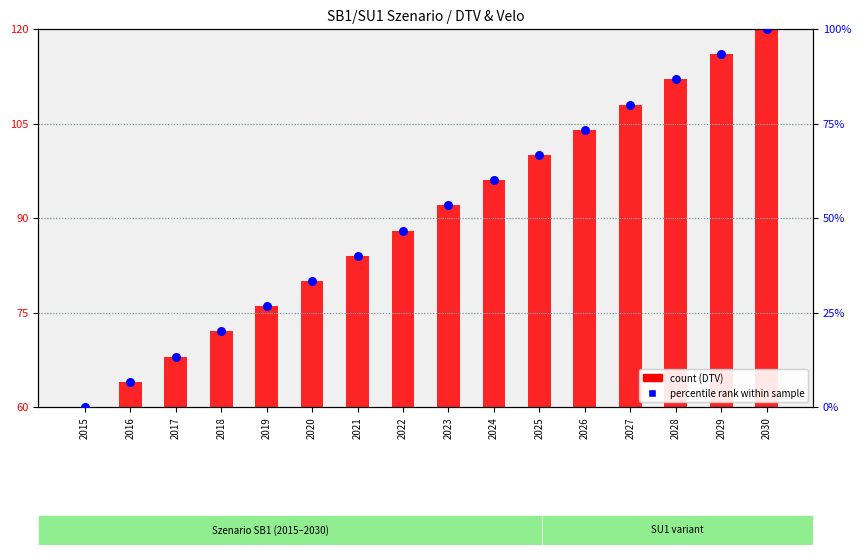

Is the value of DTV SB1/SU1 (count) at 2027 greater than the value of Velo SB1 (percentile rank) at 2029?

Yes